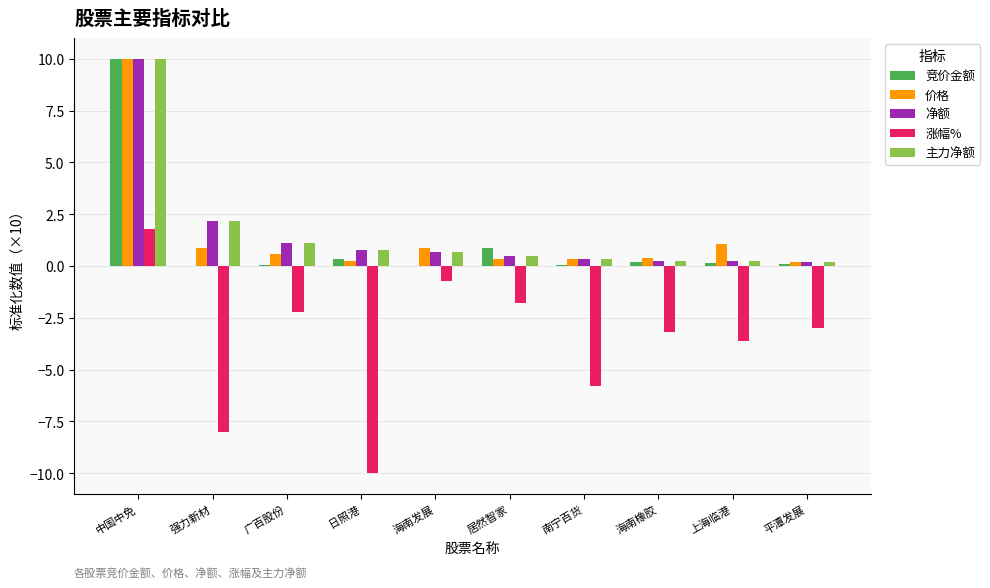

True or false: 价格 has a value of 0.6 at 广百股份.

True